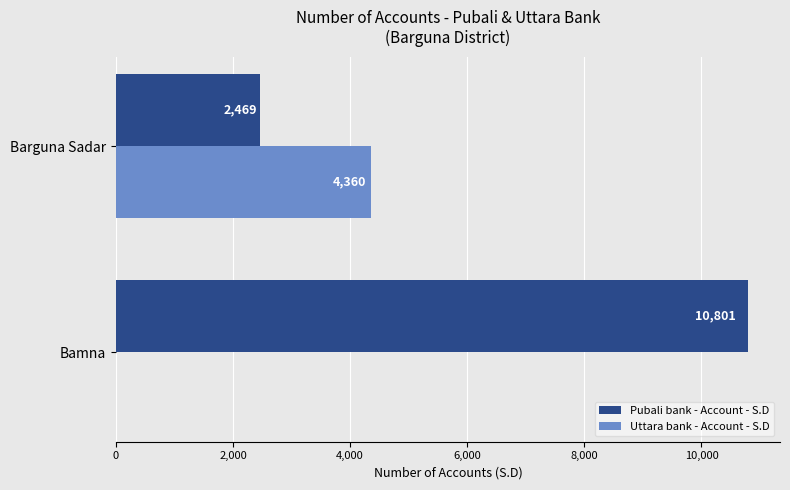

How many Uttara bank - Account - S.D values are between 0 and 4360?

2